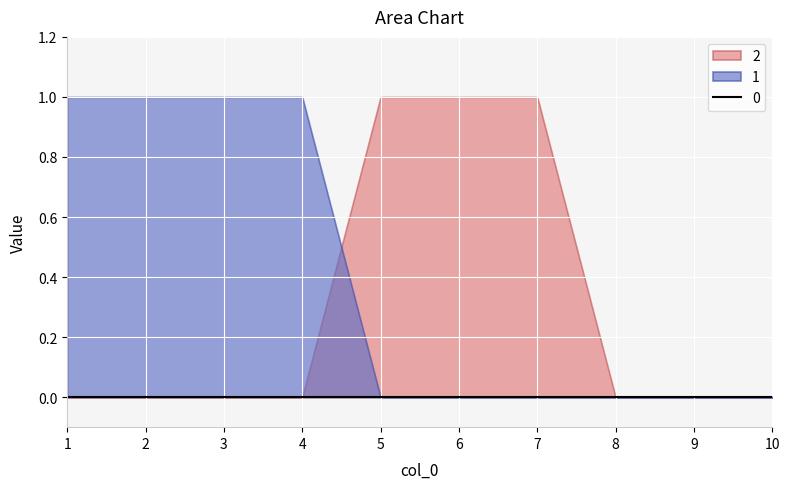

What is the sum of all 2 values?

3